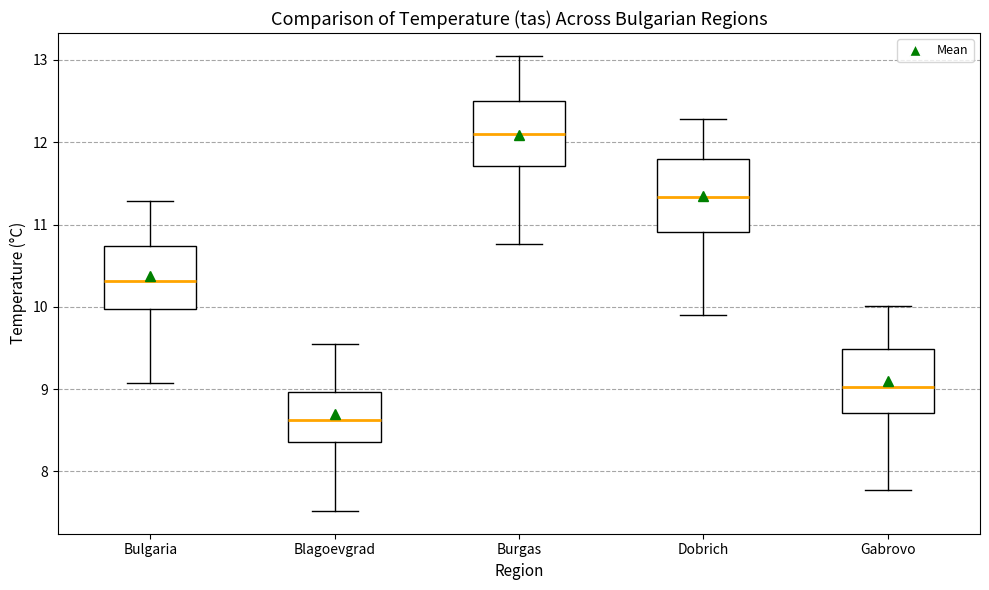

Reading left to right, transcribe this box plot: for each box, give where its median line is, the range the box spans, and where its two whiskers end, as read against the y-axis. The values are not printed on the chart, so give them approximately, as read against the axis.

Bulgaria: median 10.3, box 10.0 to 10.7, whiskers 9.1 to 11.3
Blagoevgrad: median 8.6, box 8.4 to 9.0, whiskers 7.5 to 9.6
Burgas: median 12.1, box 11.7 to 12.5, whiskers 10.8 to 13.1
Dobrich: median 11.3, box 10.9 to 11.8, whiskers 9.9 to 12.3
Gabrovo: median 9.0, box 8.7 to 9.5, whiskers 7.8 to 10.0